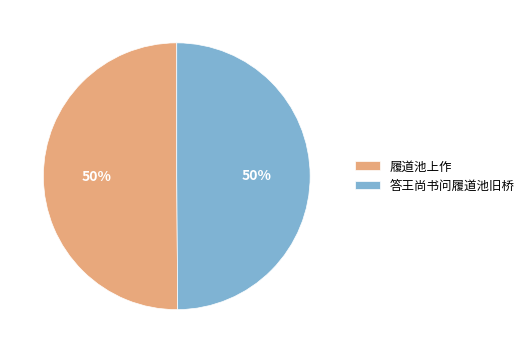

To the nearest percent, what is the average slice percentage?

50%